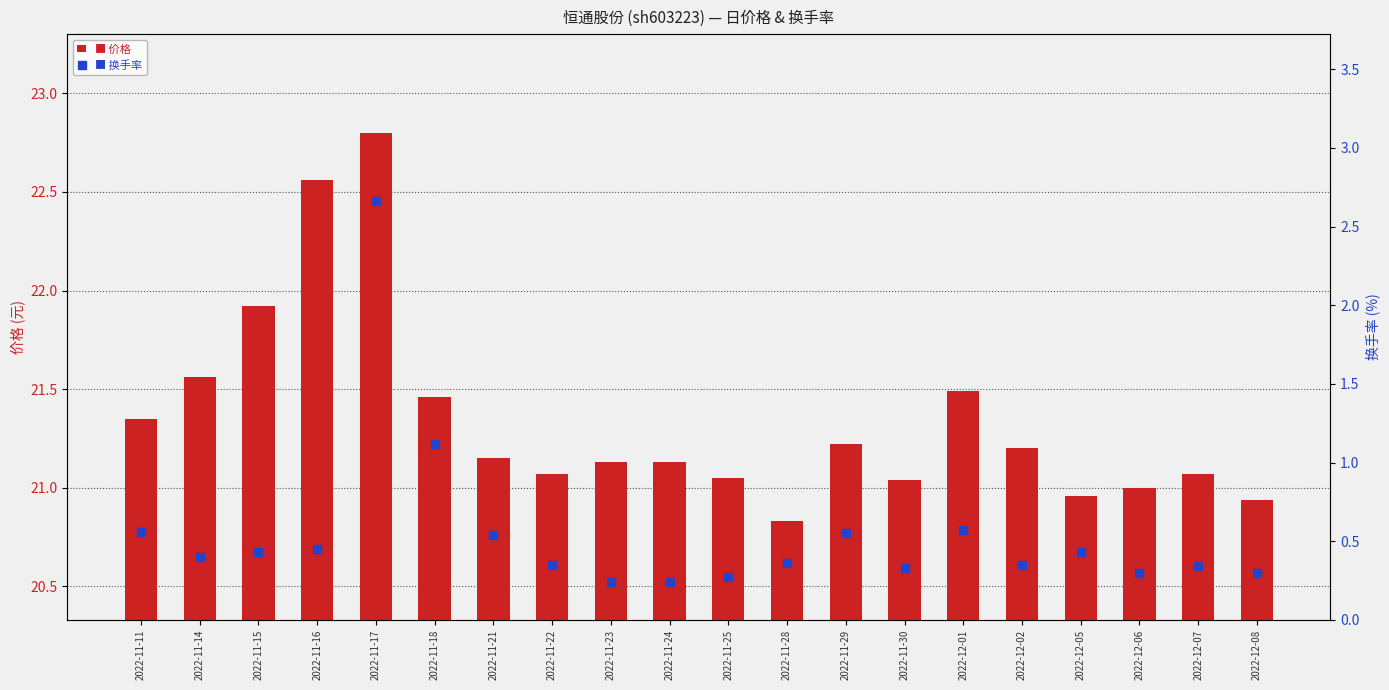

What is the difference between the second highest and second lowest values in the 换手率 series?

0.9